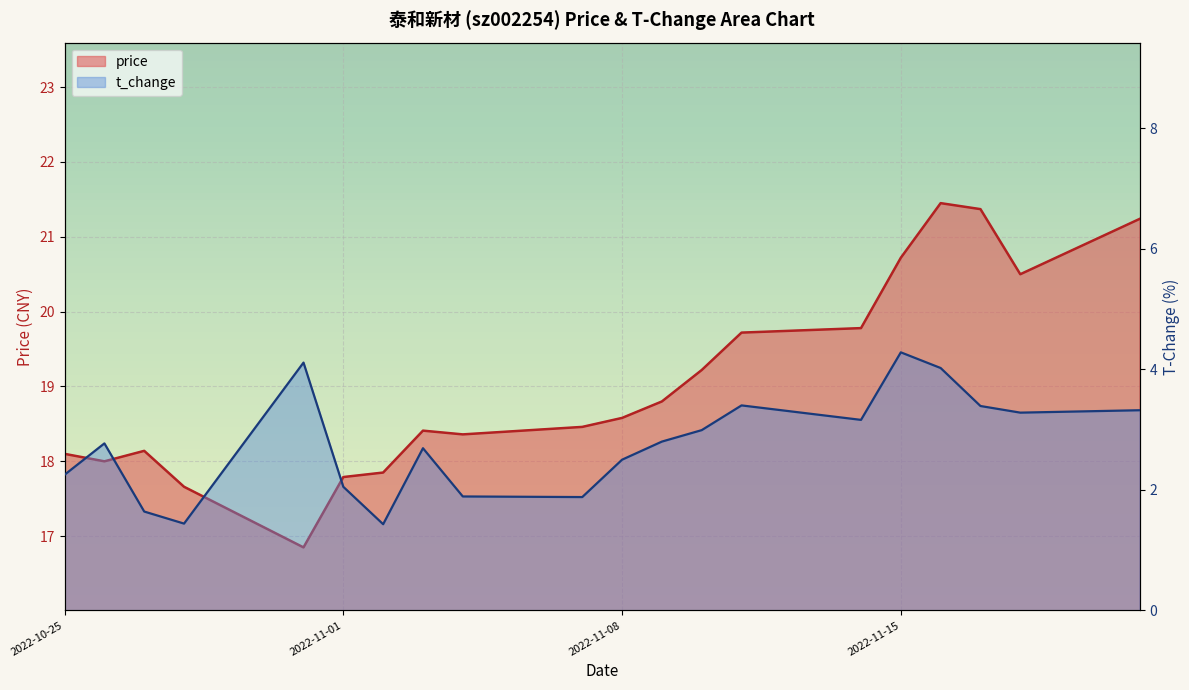

What is the sum of the t_change values at 2022-10-27 and 2022-11-03?

4.3